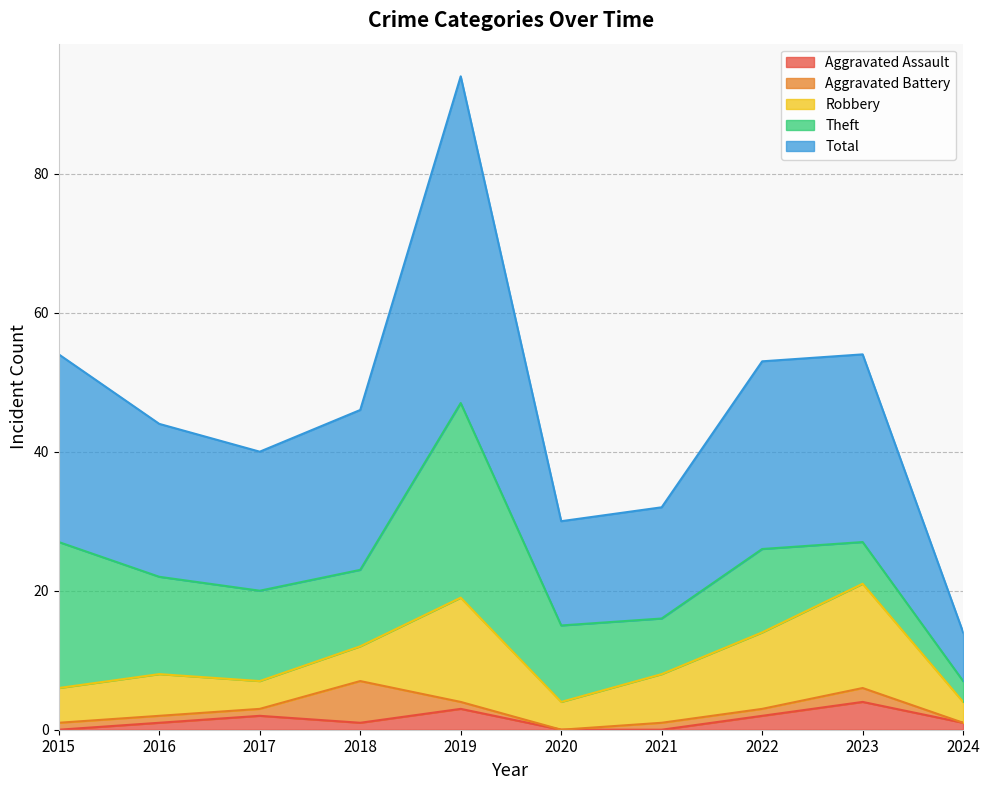

Rank the series by their maximum value, from highest to lowest.

Total, Theft, Robbery, Aggravated Battery, Aggravated Assault